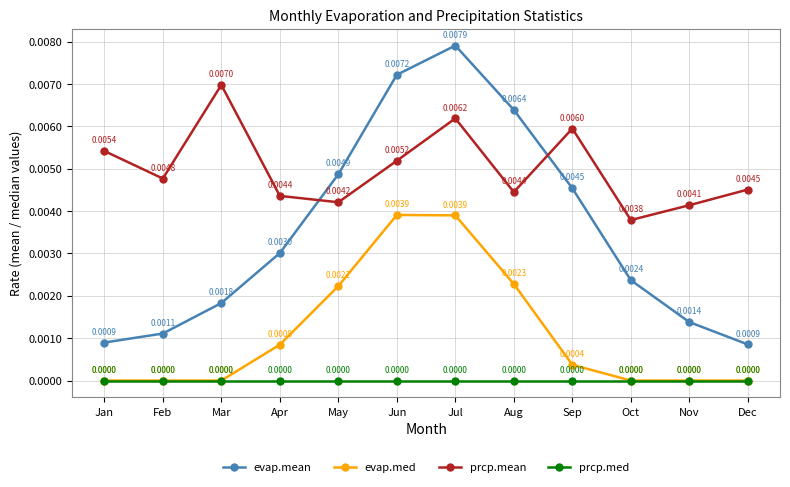

Which series changed the most between Sep and Dec?

evap.mean